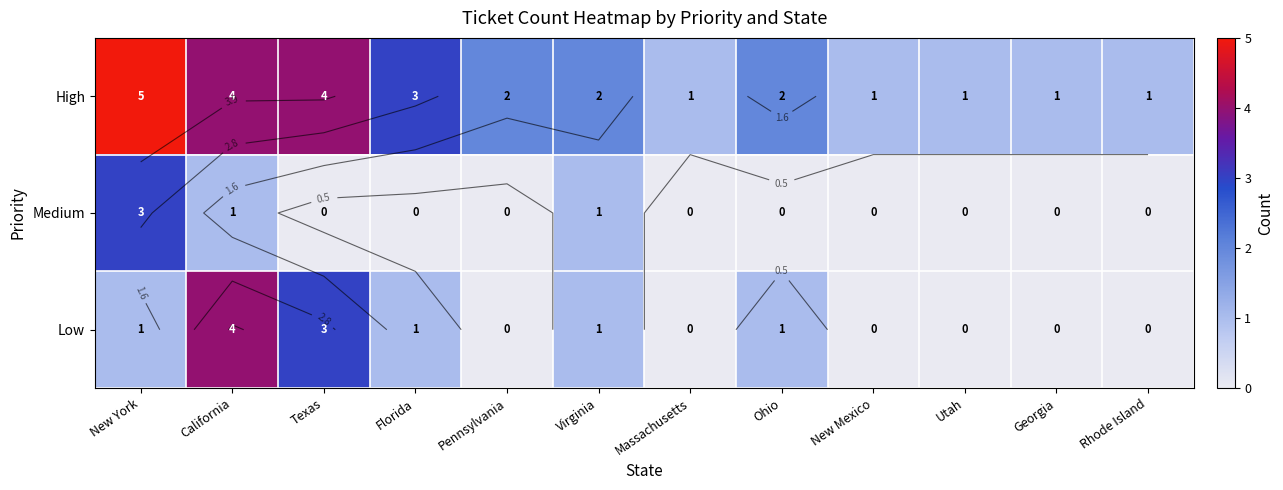

How many distinct data groups are displayed?

3